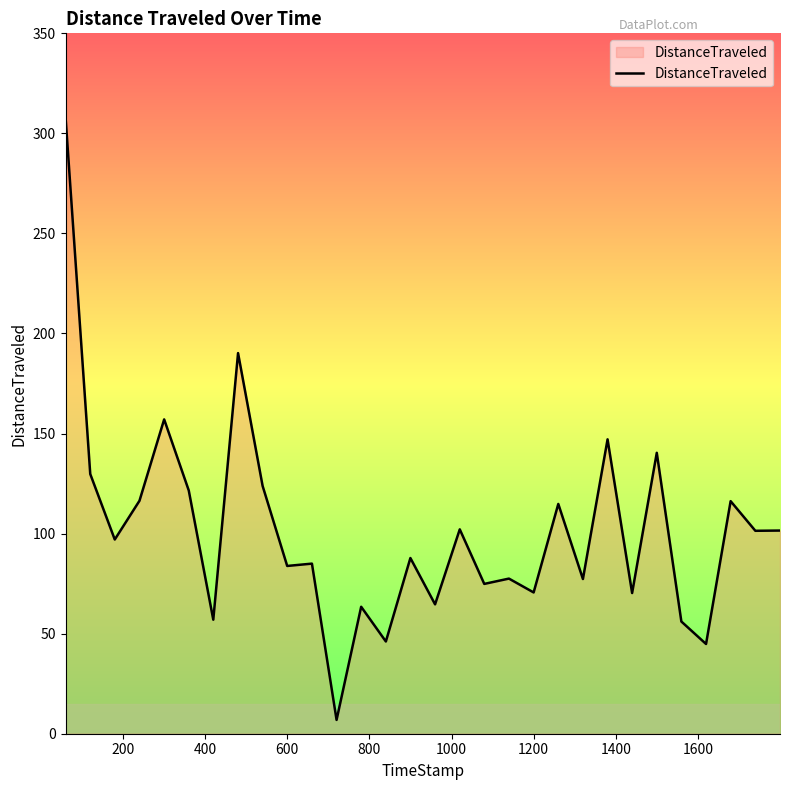

What is the difference between the maximum and minimum values?

301.4